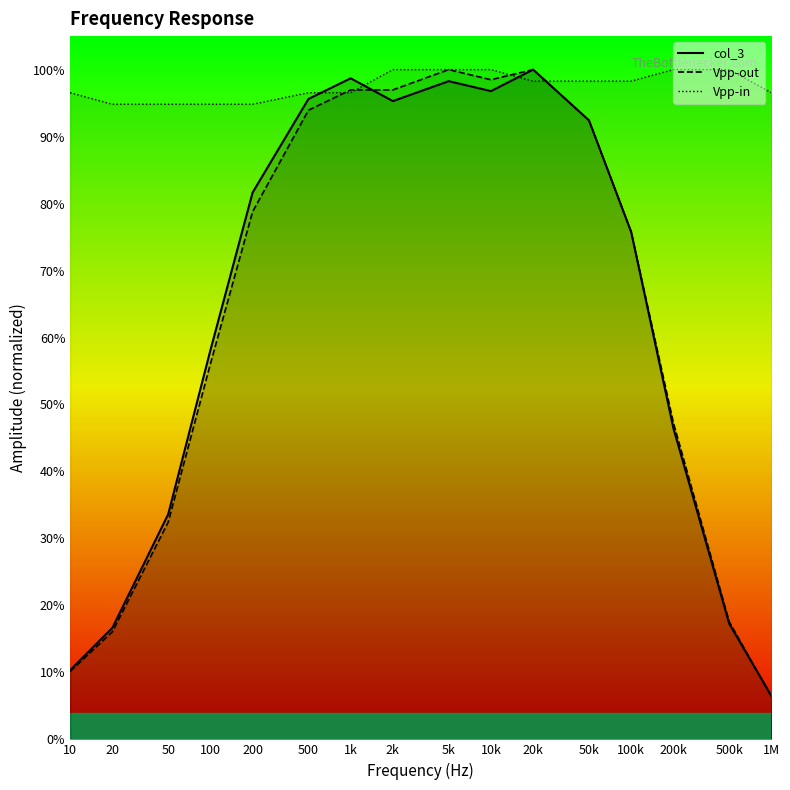

The value of col_3 at 50k is 0.6. True or false?

False